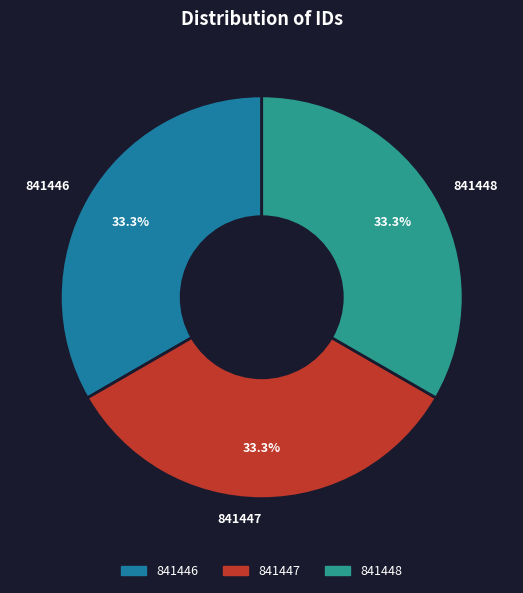

Approximately how many times larger is the value at 841448 compared to 841446?

1.0